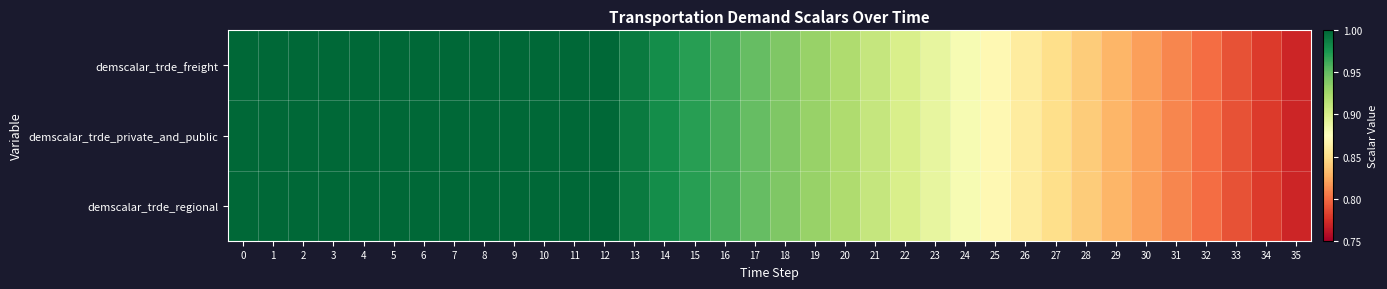

Between 17 and 35, which series saw the biggest shift?

demscalar_trde_freight